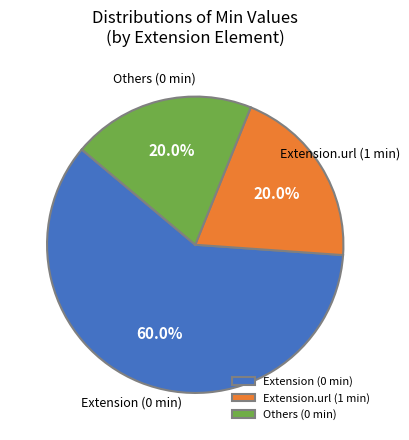

Approximately how many times larger is the value at Extension (0 min) compared to Extension.url (1 min)?

3.0